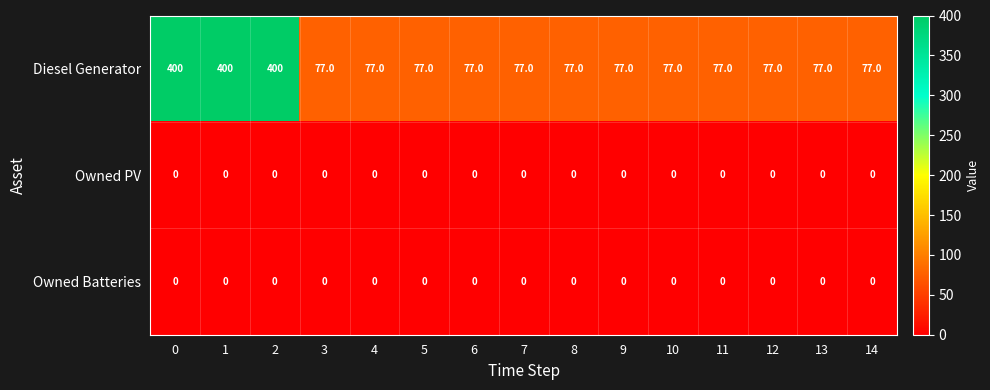

What is the greatest value displayed?

400